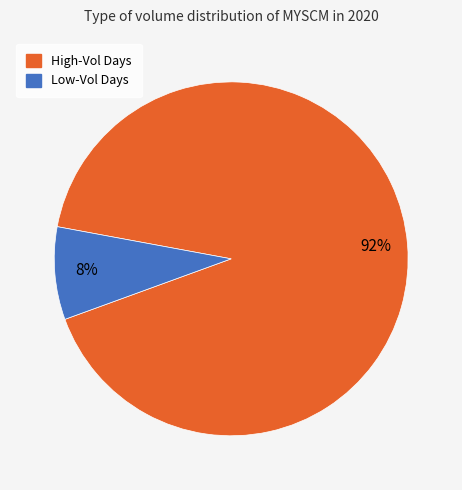

How many slices are in this pie chart?

2